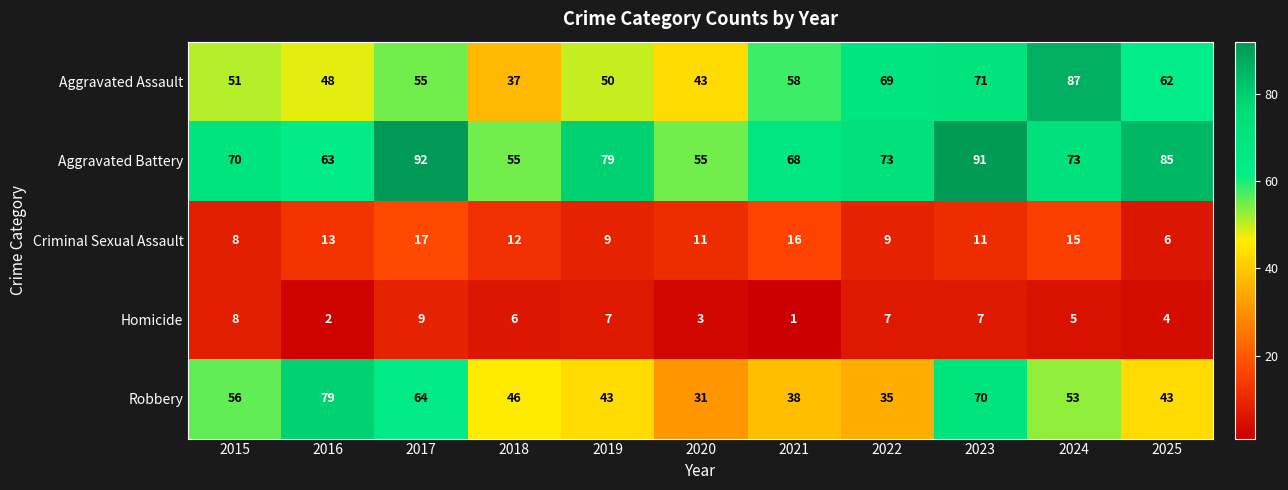

True or false: Homicide has a value of 4 at 2023.

False